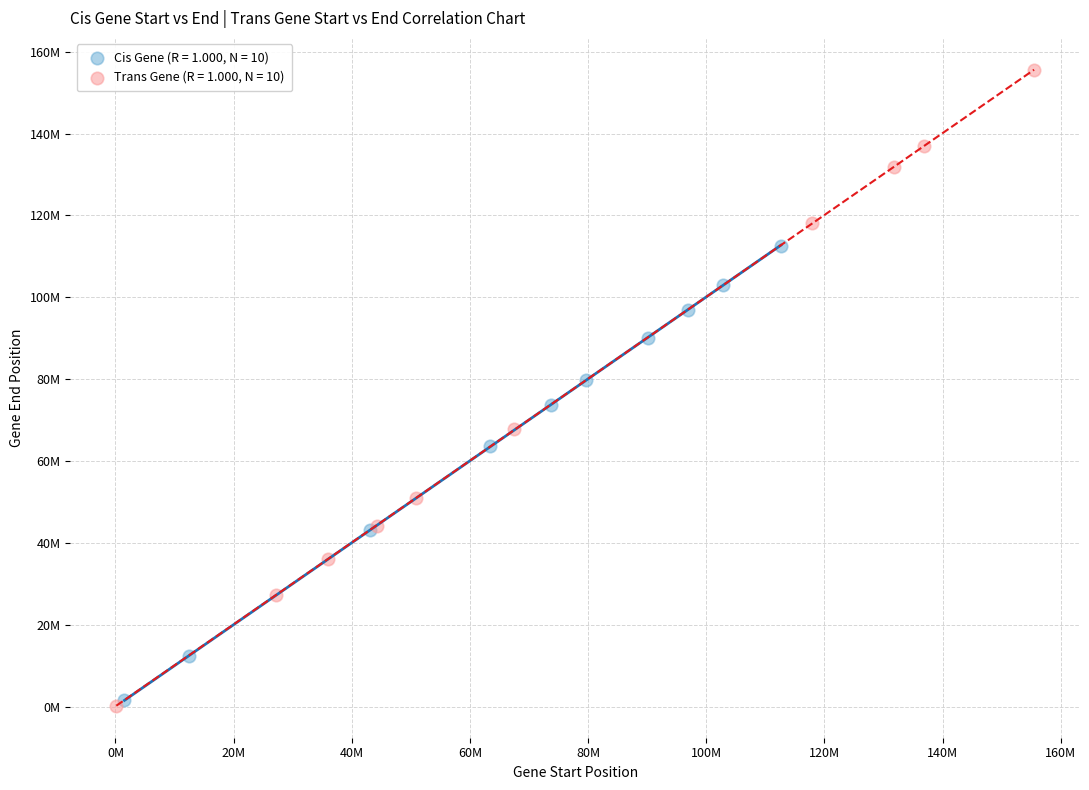

Which series contains the highest Y value?

Trans Gene (R = 1.000, N = 10)